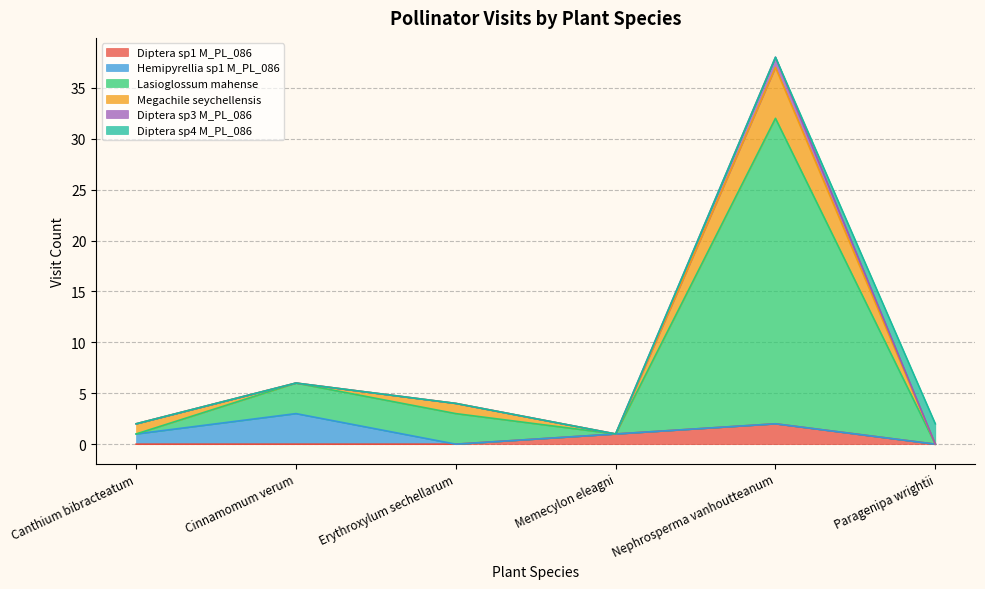

What is the value of the Diptera sp1 M_PL_086 point at the 4th from the left?

1